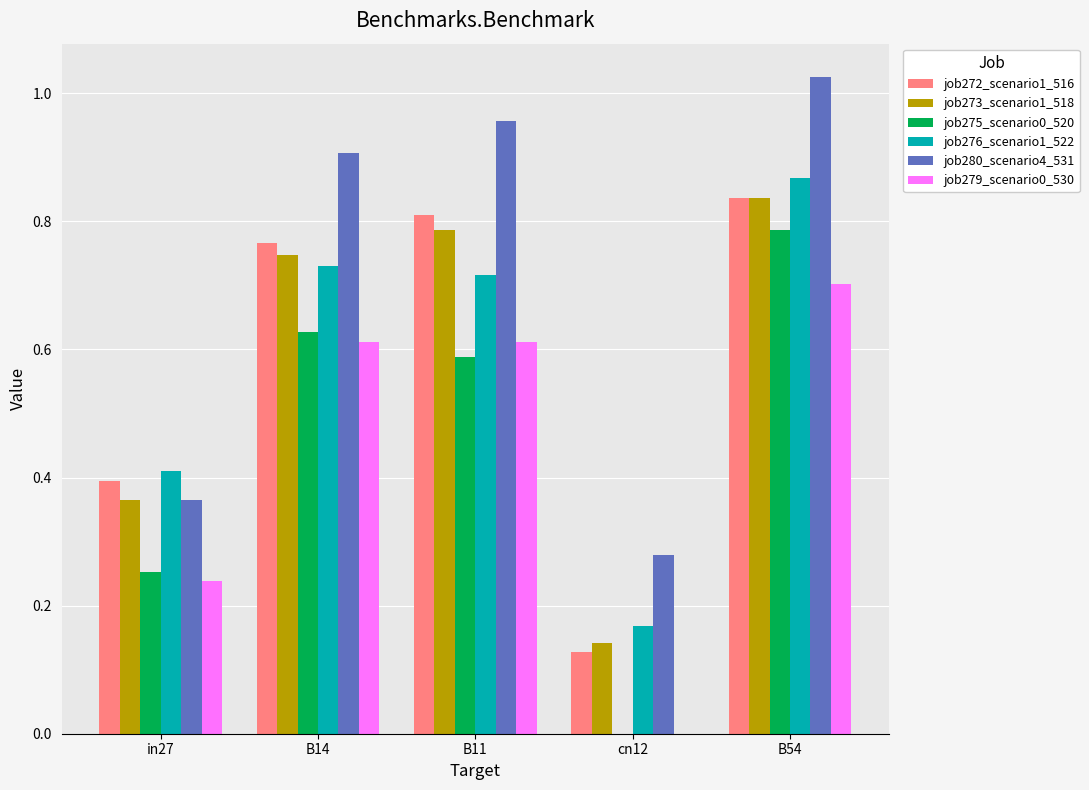

What is the sum of the job279_scenario0_530 values at B54 and B11?

1.3